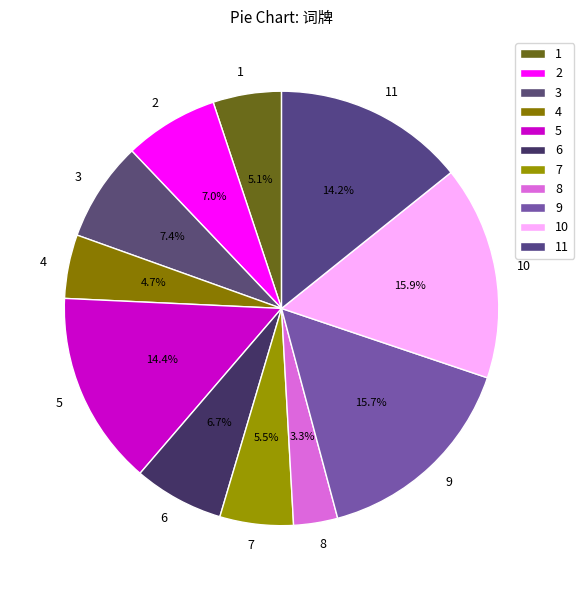

Which has a higher value, 11 or 10?

10